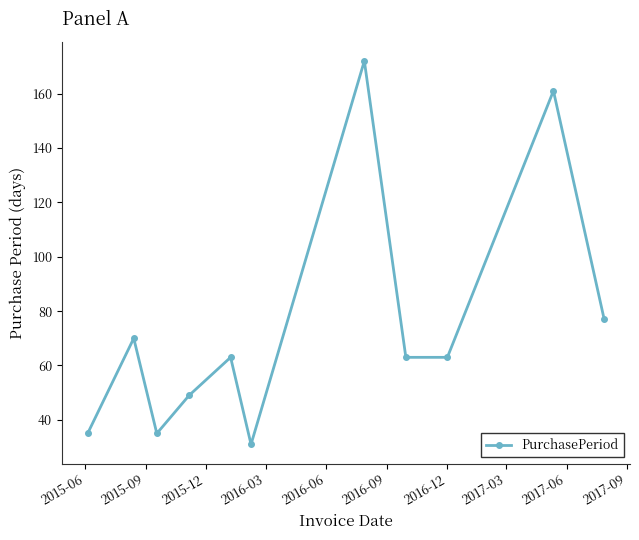

What is the value of the 1st point from the left?

35